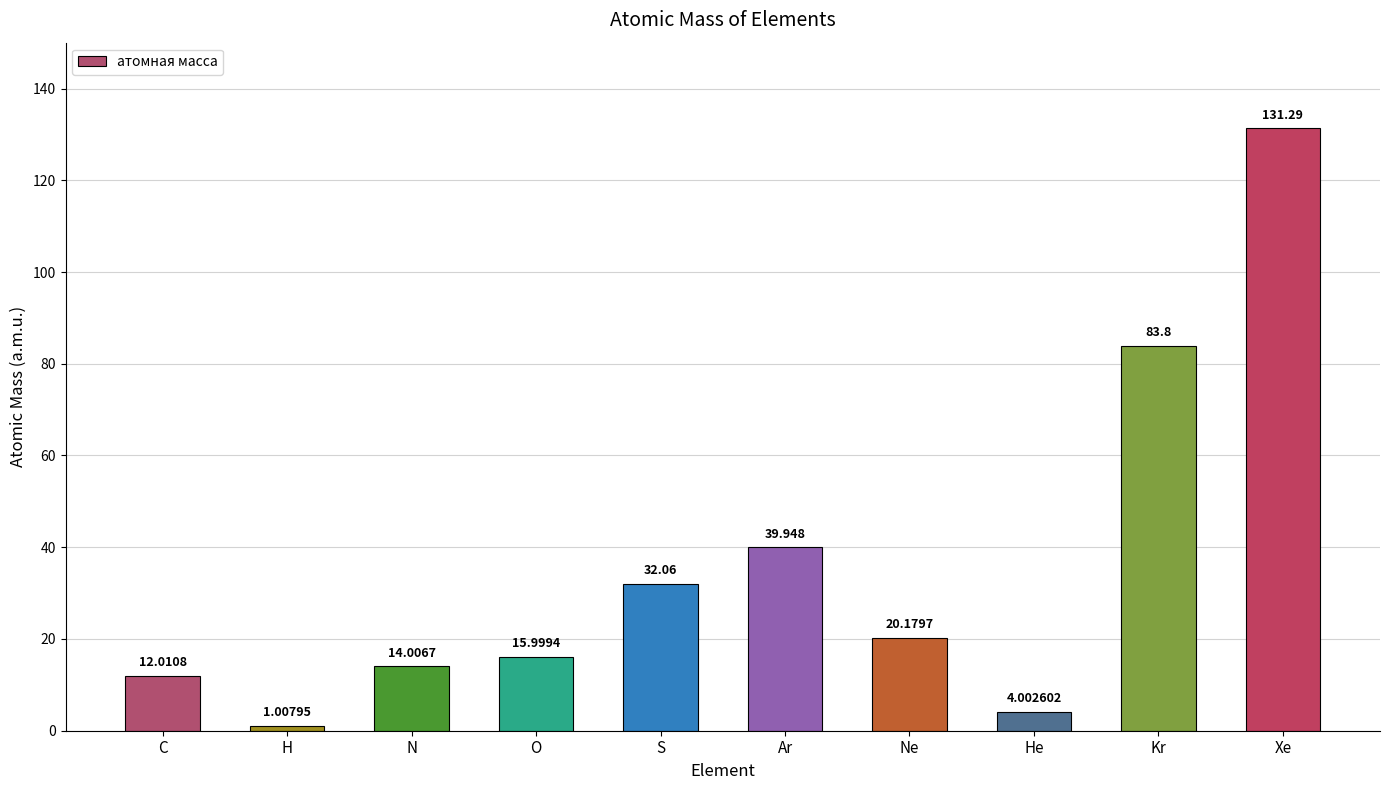

What is the minimum value shown in the chart?

1.0